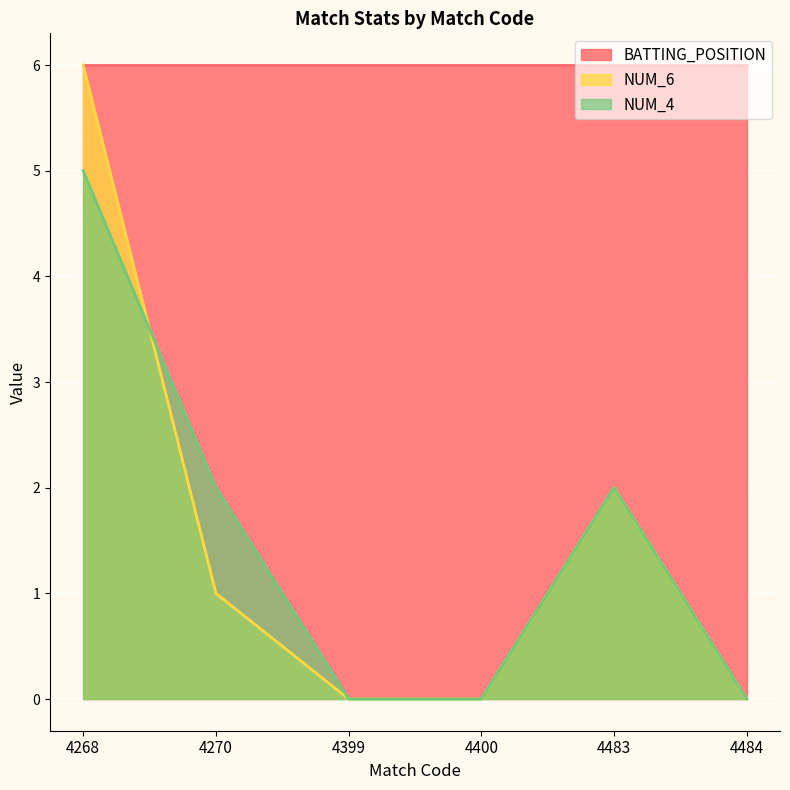

Which series changed the most between 4268 and 4400?

NUM_6